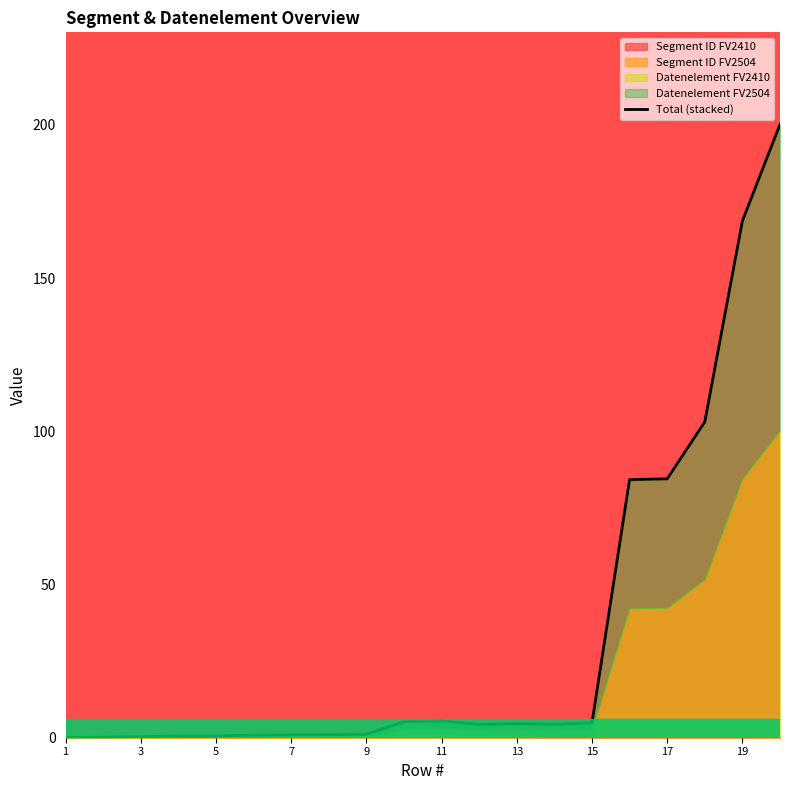

True or false: there are more than 2 points higher than both neighbors.

False